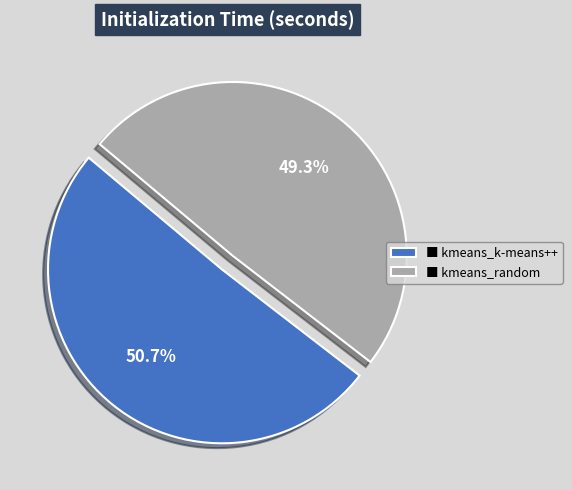

Rank the categories by value from lowest to highest.

■ kmeans_random, ■ kmeans_k-means++